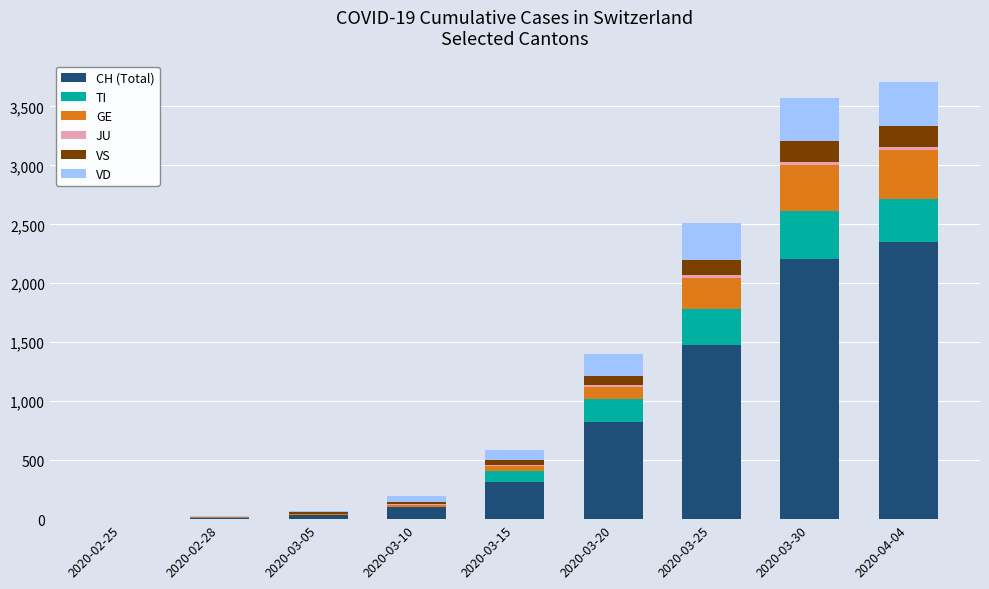

Which category has the highest value in the CH (Total) series?

2020-04-04